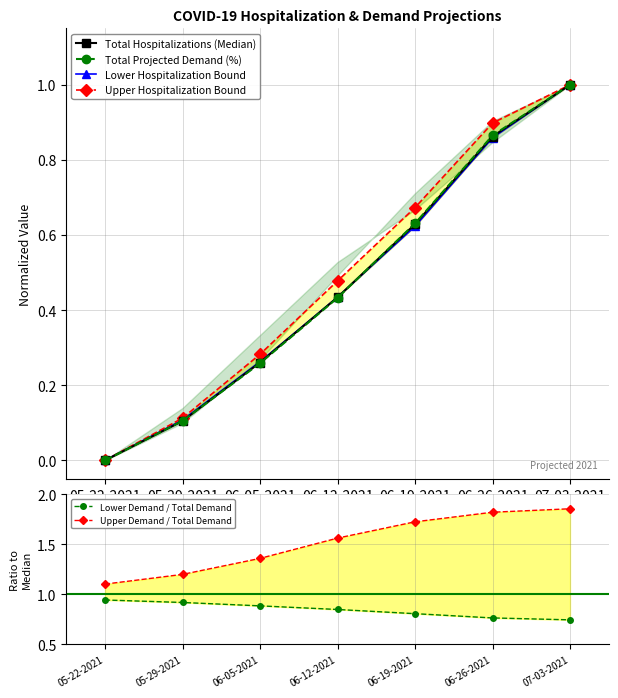

True or false: Lower Demand / Total Demand and Upper Demand / Total Demand intersect in this chart.

False